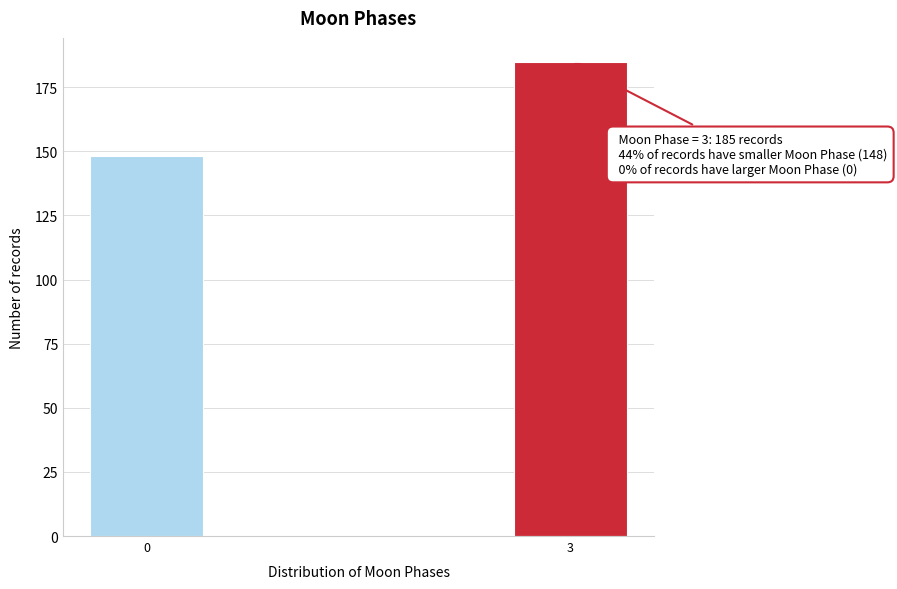

Reading left to right, list all the values displayed in this chart.

0=148	3=185